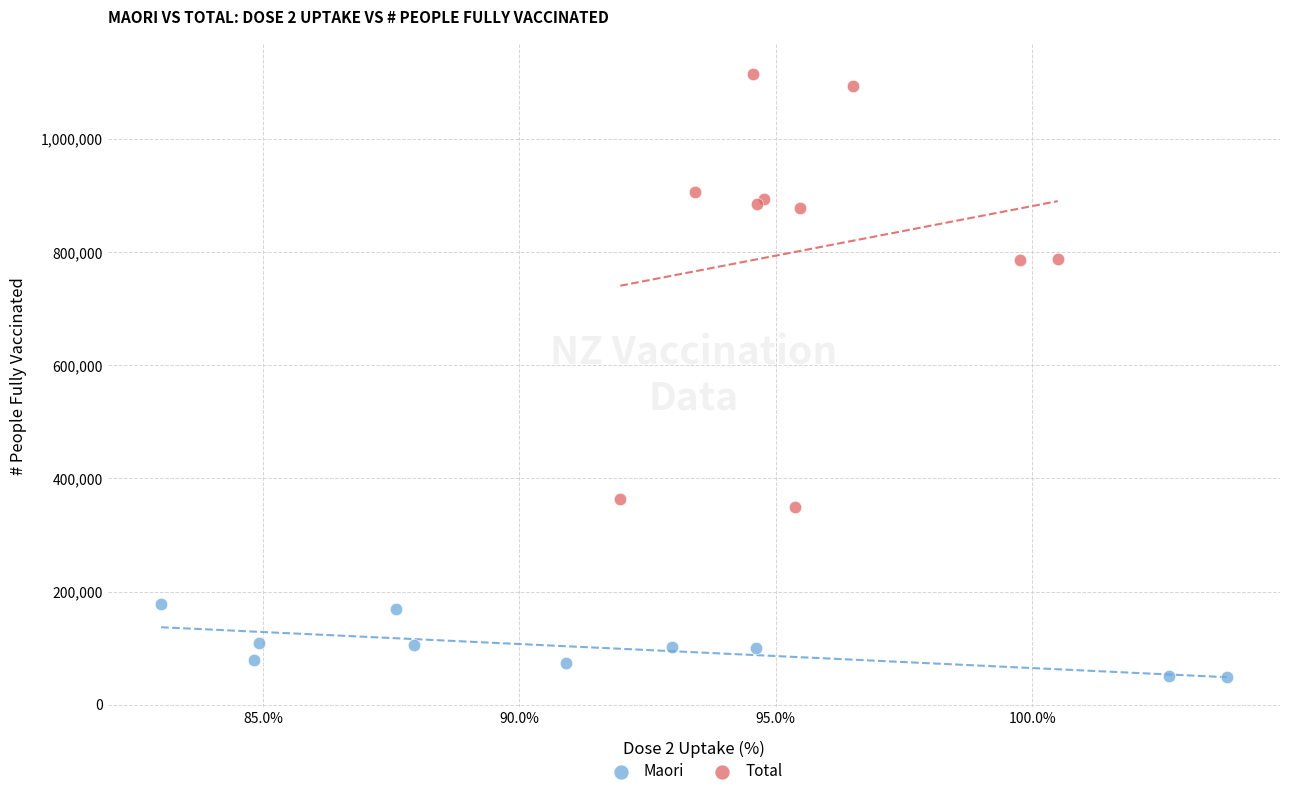

Which series has the widest spread of Y values?

Total